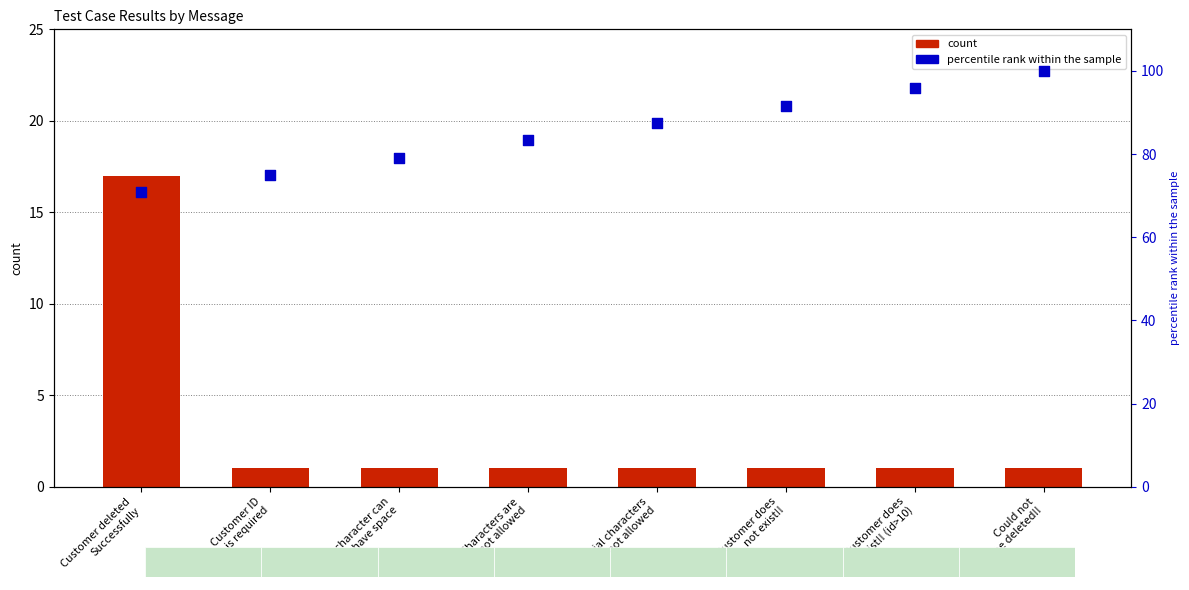

At how many categories does at least one series exceed 67?

8